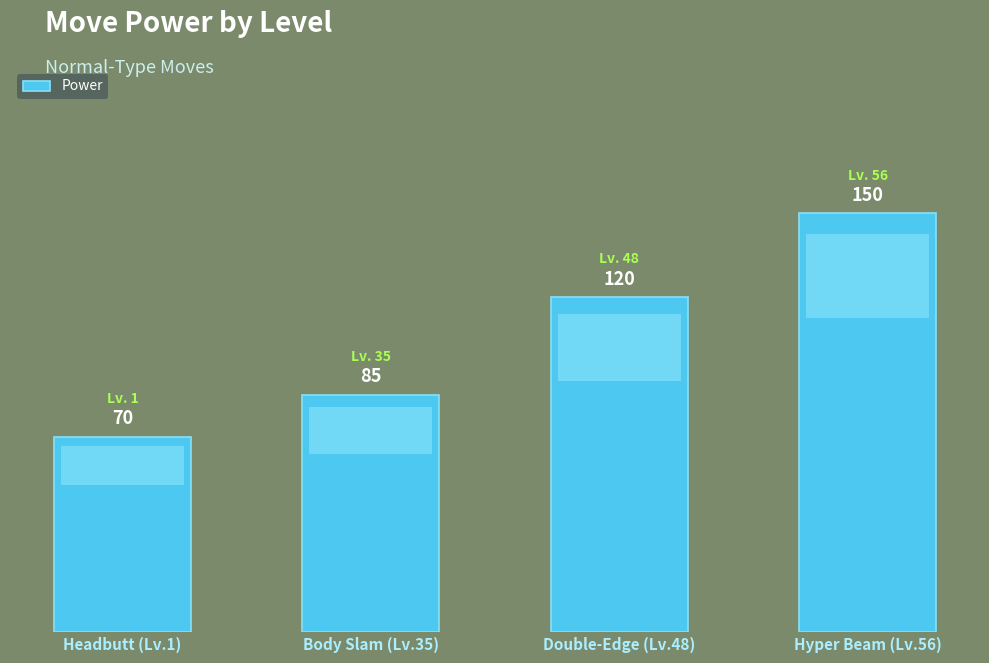

Where is the data nearest to the value 110?

Double-Edge (Lv.48)